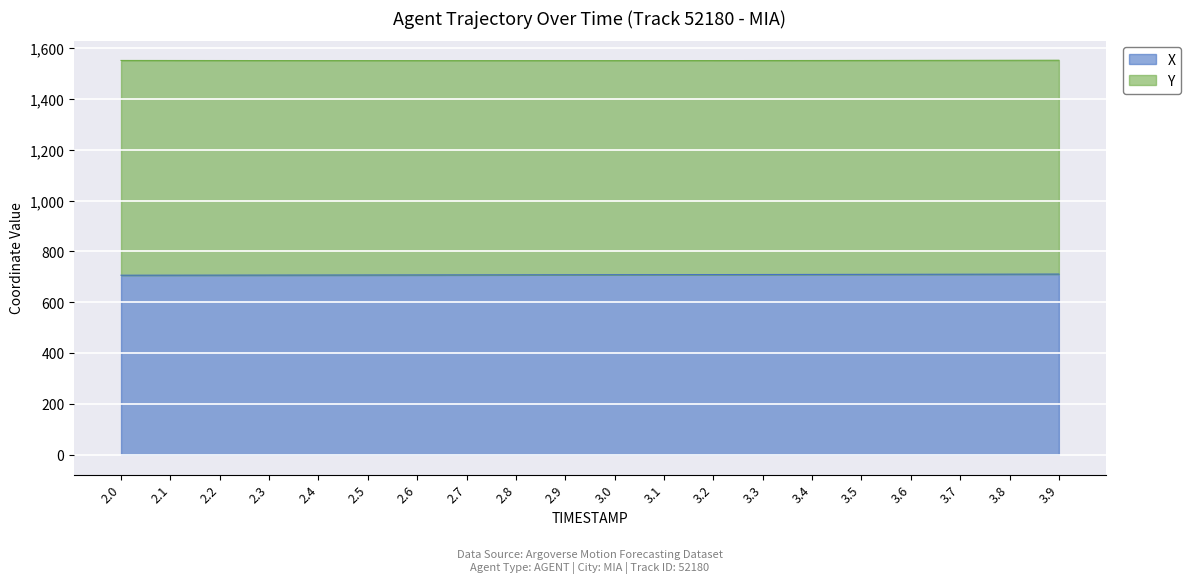

Does the chart display data point markers on the line(s)?

No